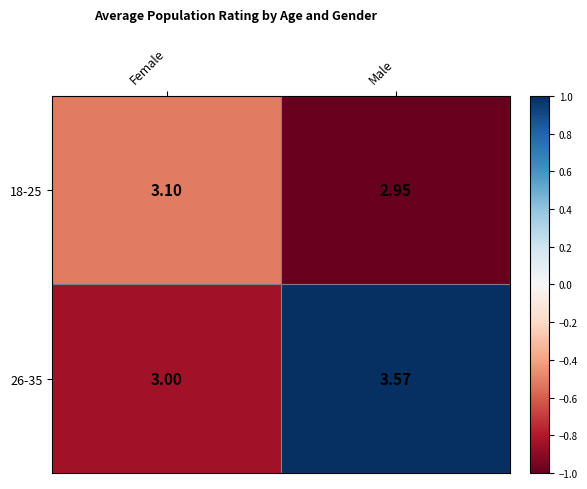

Where is 26-35 nearest to the value 3?

Female